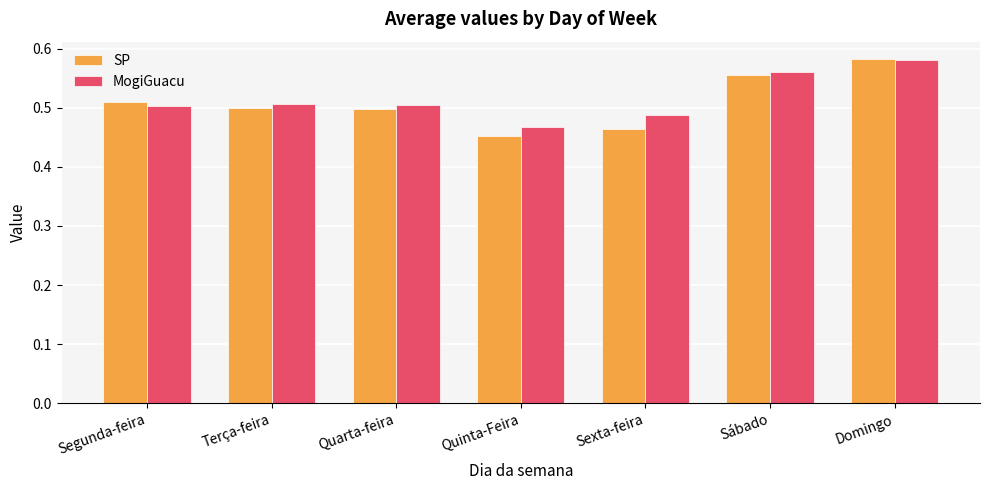

Which series has the largest total across all categories?

MogiGuacu